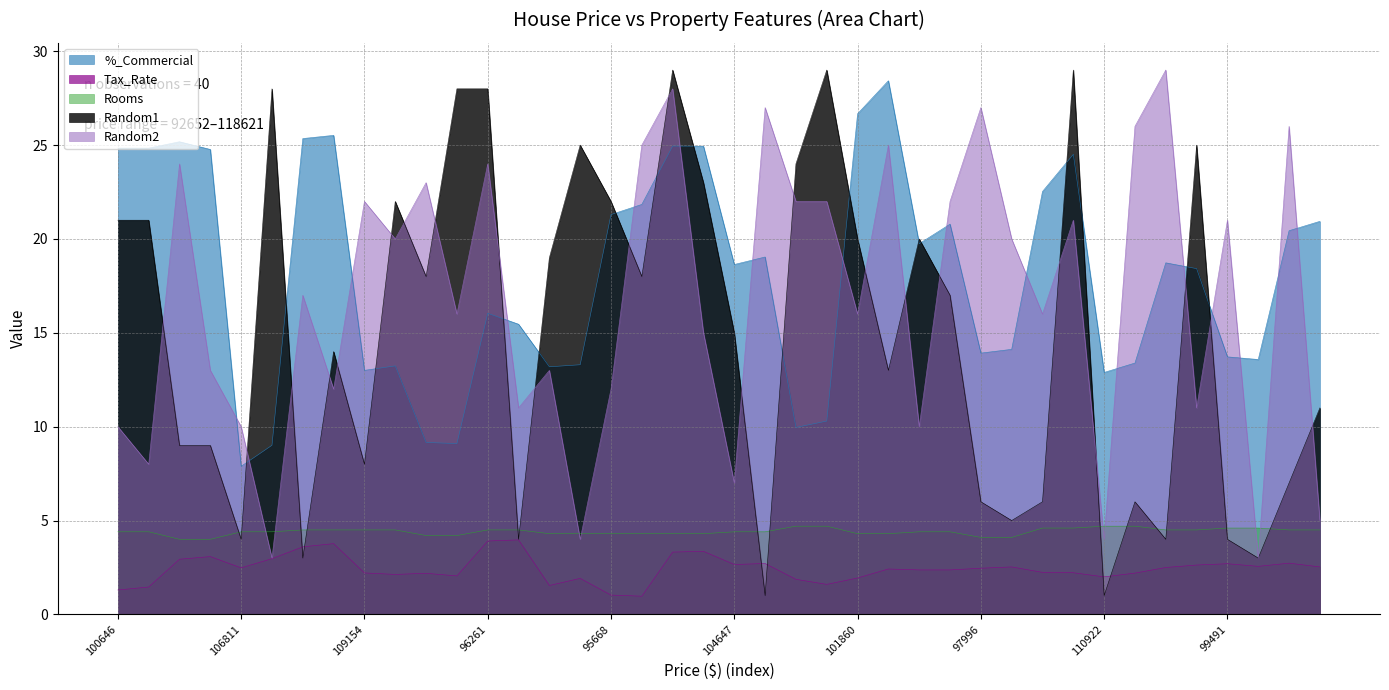

What is the lowest value of the Random1 series?

1.0